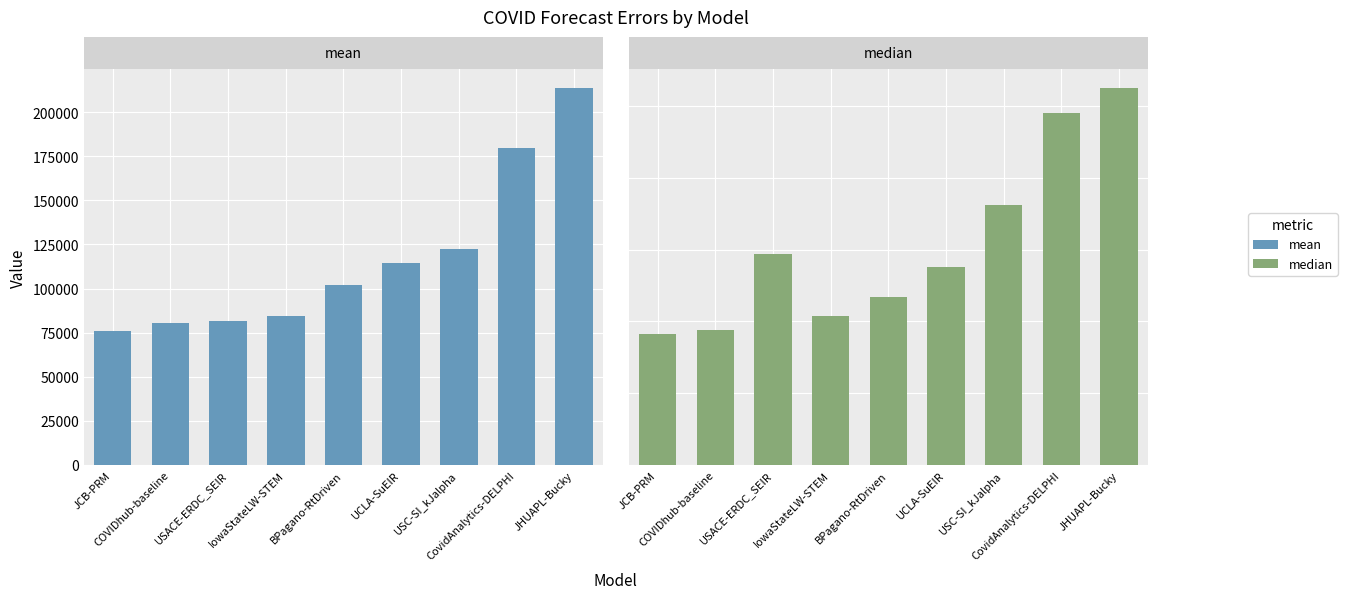

Which series has the largest range (max minus min)?

mean